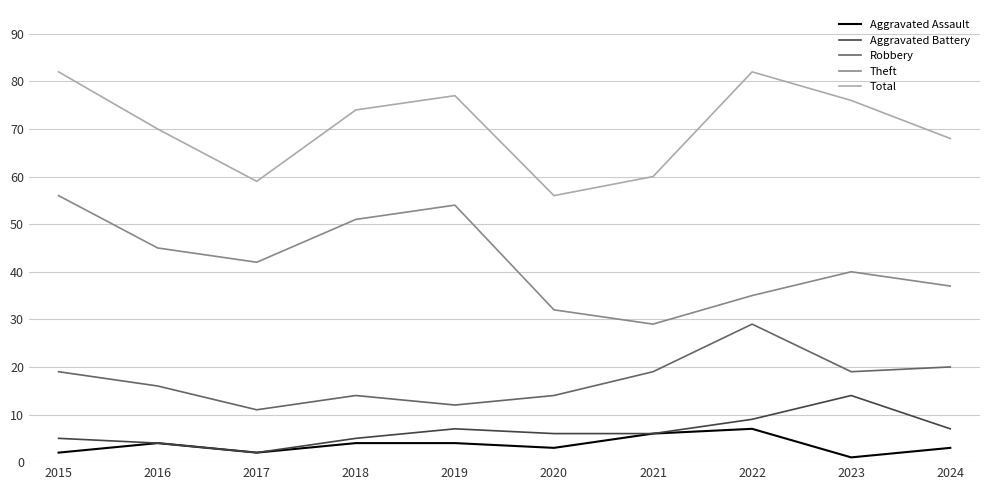

Reading left to right, extract all data points from this chart.

Aggravated Assault: 2	4	2	4	4	3	6	7	1	3
Aggravated Battery: 5	4	2	5	7	6	6	9	14	7
Robbery: 19	16	11	14	12	14	19	29	19	20
Theft: 56	45	42	51	54	32	29	35	40	37
Total: 82	70	59	74	77	56	60	82	76	68